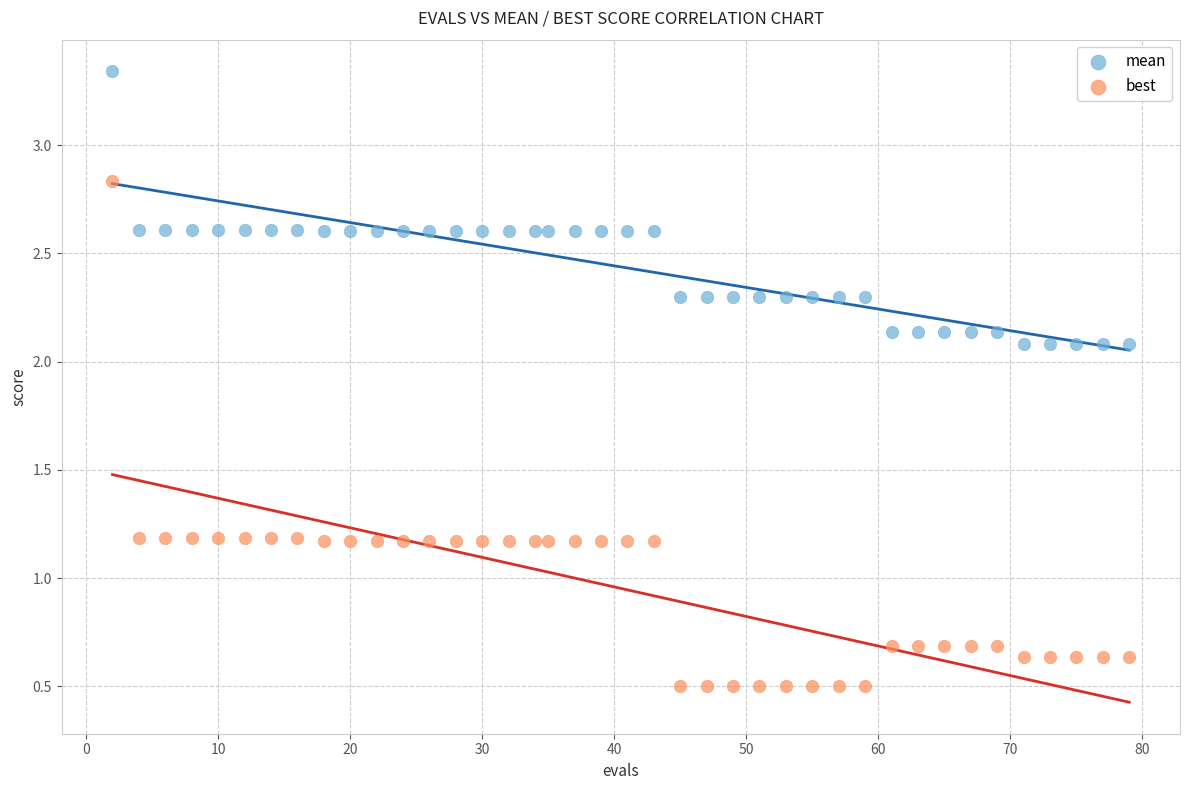

Which series contains the highest Y value?

mean